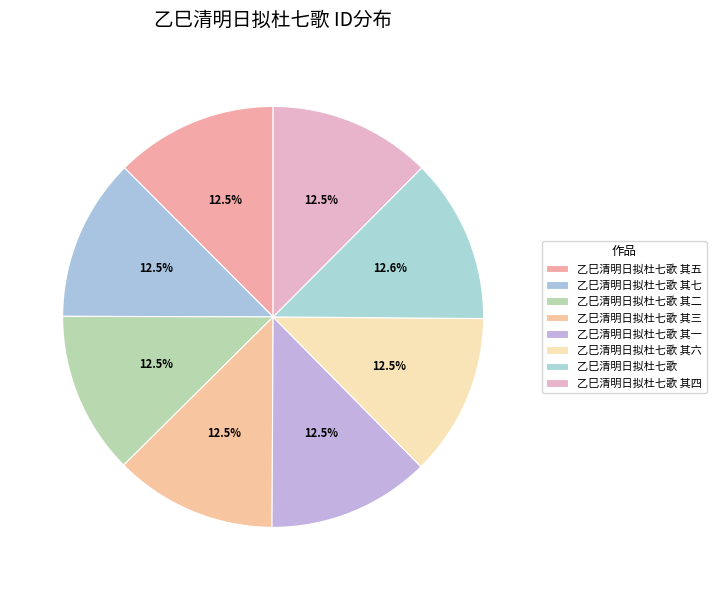

How many segments does this pie chart have?

8